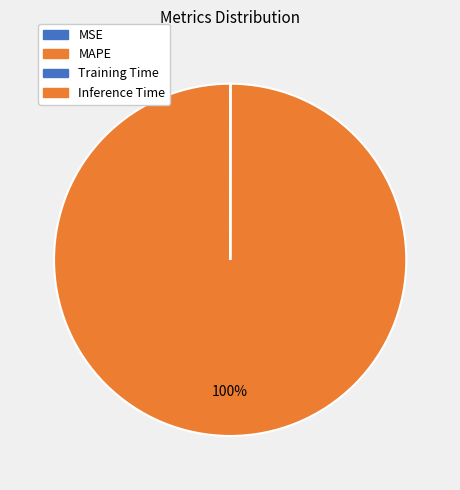

How many slices are in this pie chart?

4